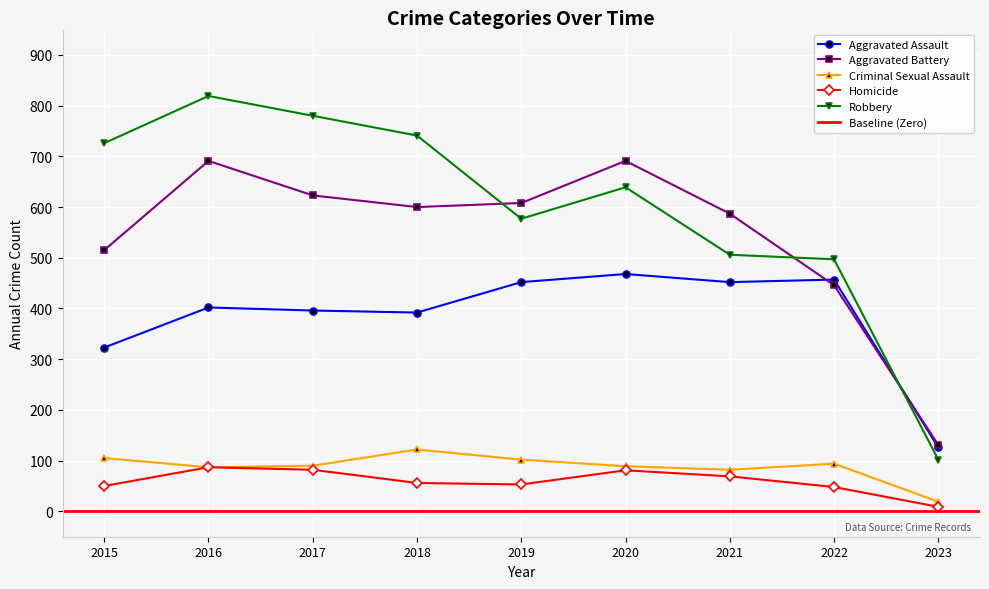

Which series has the widest spread of values?

Robbery